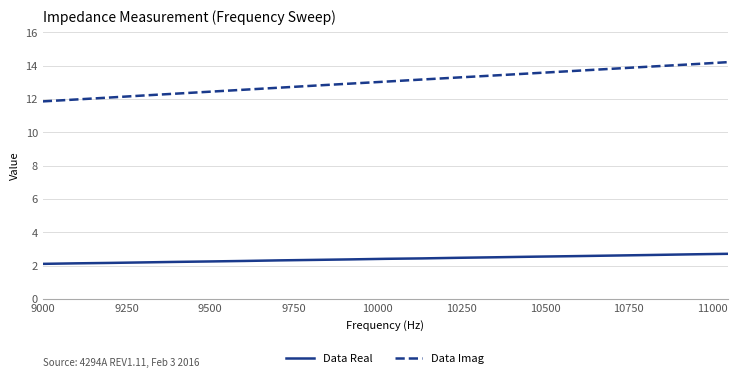

What is the minimum value for Data Real?

2.1